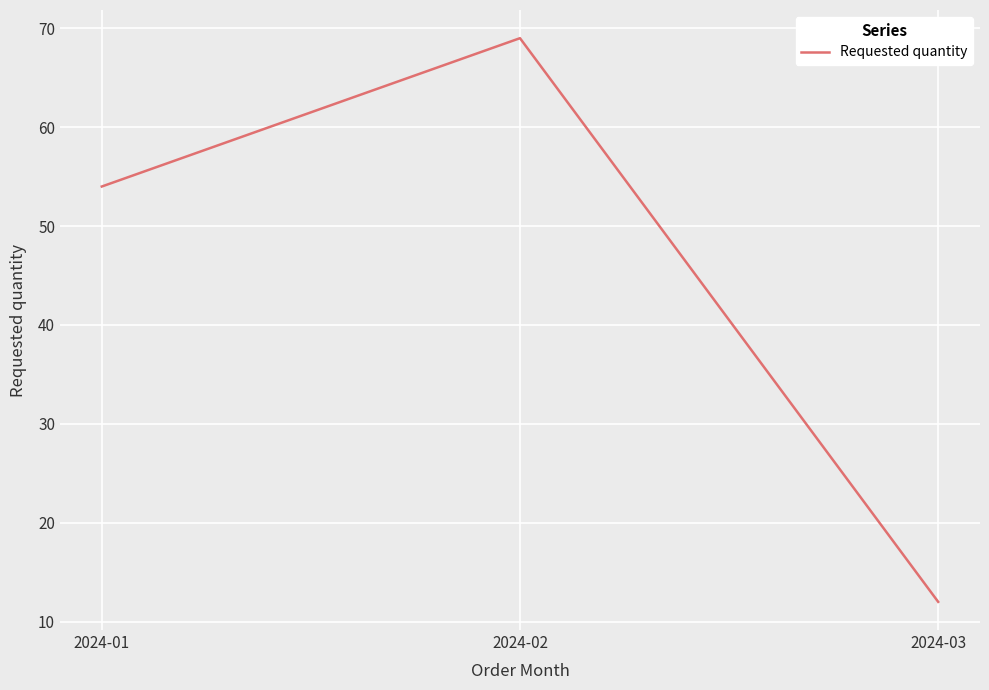

True or false: the data shows 69 at 2024-02.

True